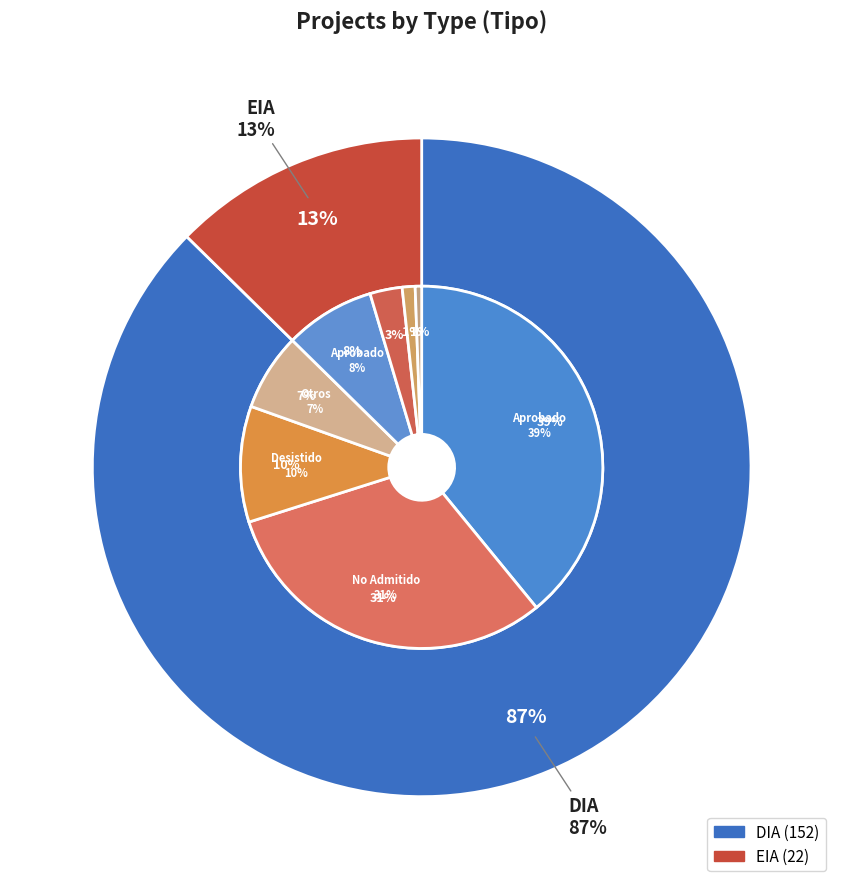

True or false: EIA accounts for 13% of the total.

True